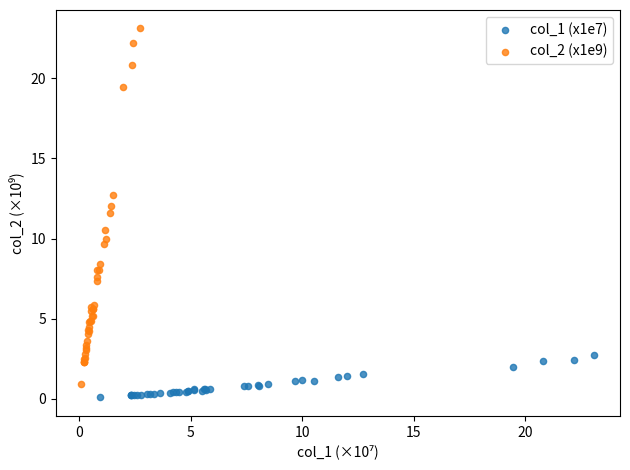

Which series has the largest Y range (max minus min)?

col_2 (x1e9)